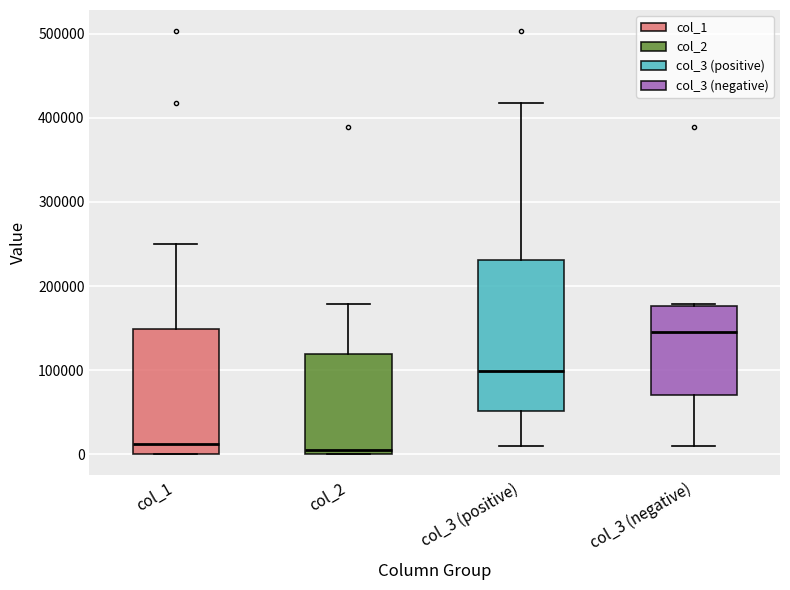

Reading left to right, transcribe this box plot: for each box, give where its median line is, the range the box spans, and where its two whiskers end, as read against the y-axis. The values are not printed on the chart, so give them approximately, as read against the axis.

col_1: median 10000, box 0 to 150000, whiskers 0 to 250000
col_2: median 10000, box 0 to 120000, whiskers 0 to 180000
col_3 (positive): median 100000, box 50000 to 230000, whiskers 10000 to 420000
col_3 (negative): median 150000, box 70000 to 180000, whiskers 10000 to 180000